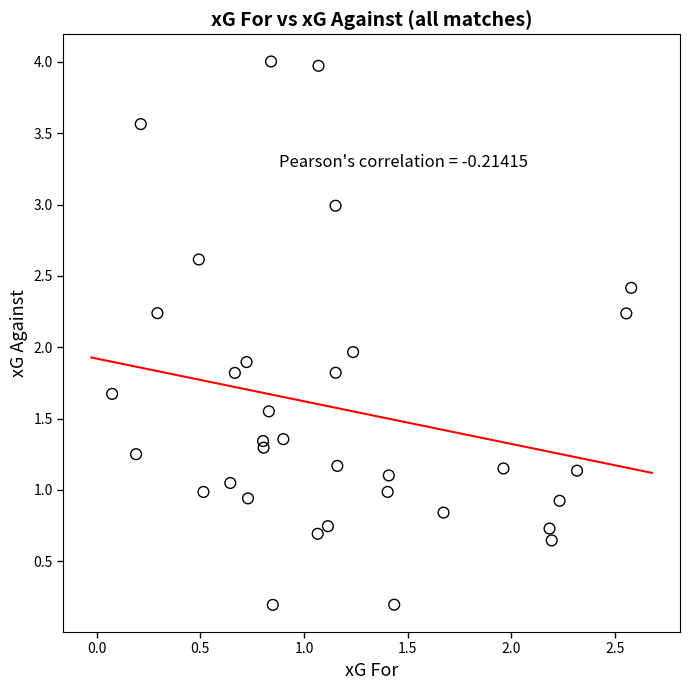

What is the range of X values (max minus min)?

2.5